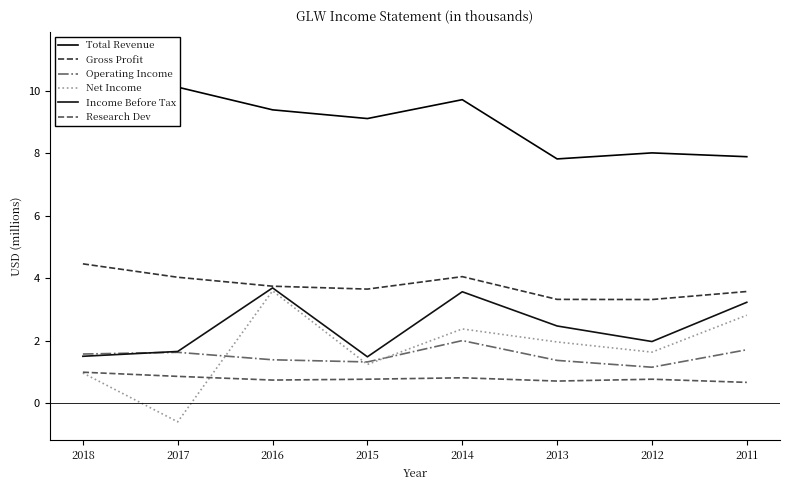

What is the difference between the Gross Profit values at 2016 and 2011?

0.2